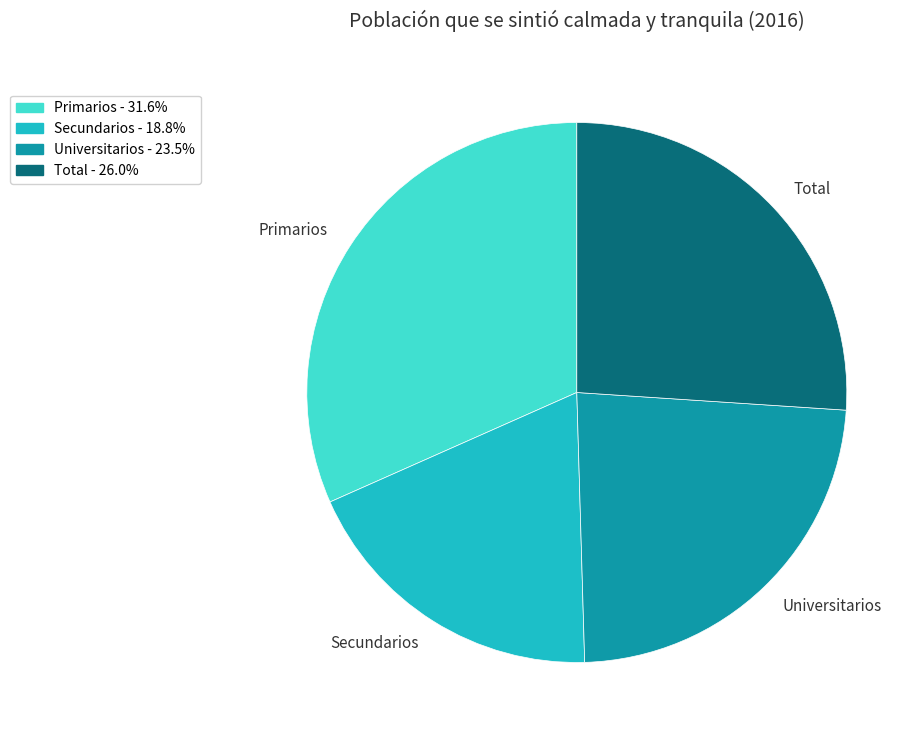

Approximately how many times larger is the value at Universitarios compared to Secundarios?

1.2